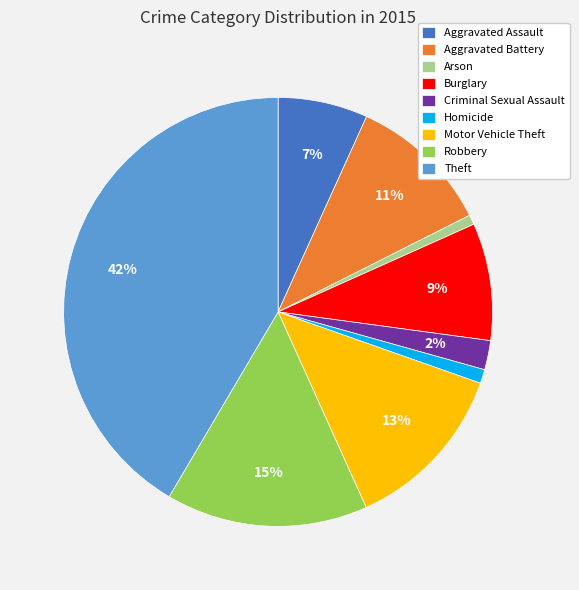

To the nearest percent, what is the average slice percentage?

11%